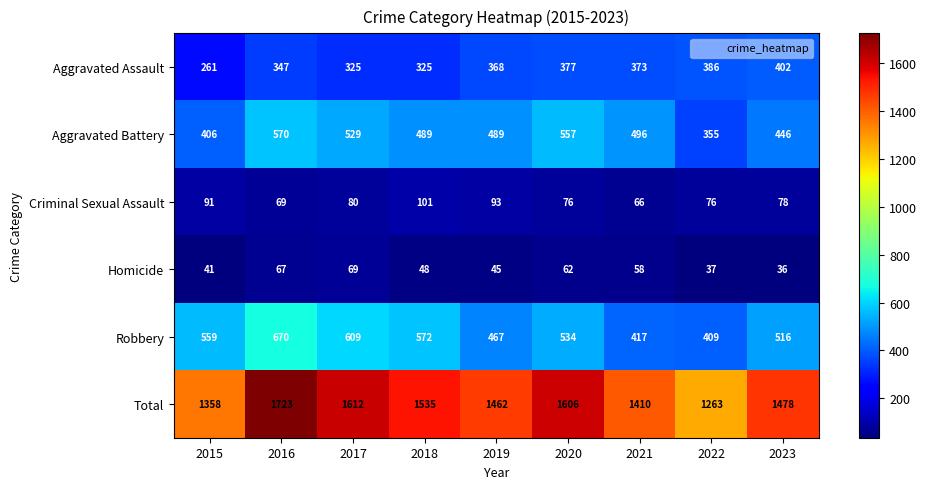

At 2015, list the series in order from largest to smallest.

Total, Robbery, Aggravated Battery, Aggravated Assault, Criminal Sexual Assault, Homicide